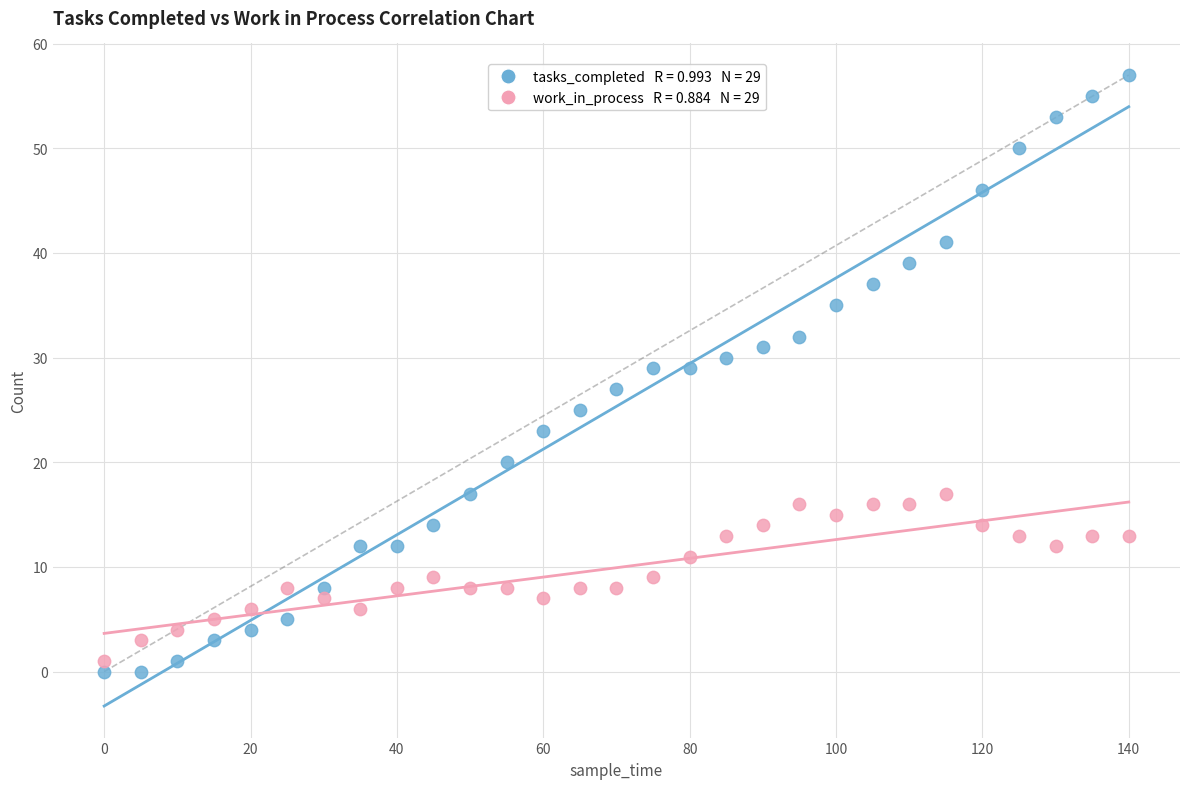

Across all data points, what is the range of X values (max minus min)?

140